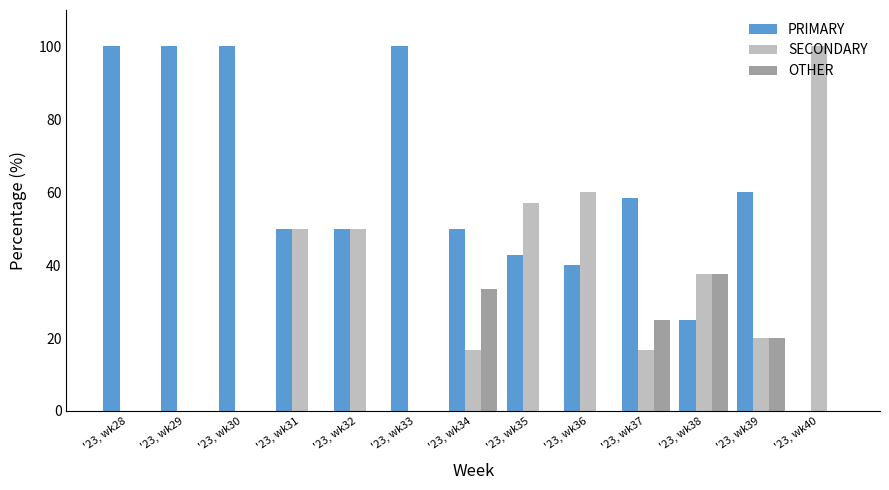

What is the difference between the SECONDARY values at '23, wk30 and '23, wk39?

20.0